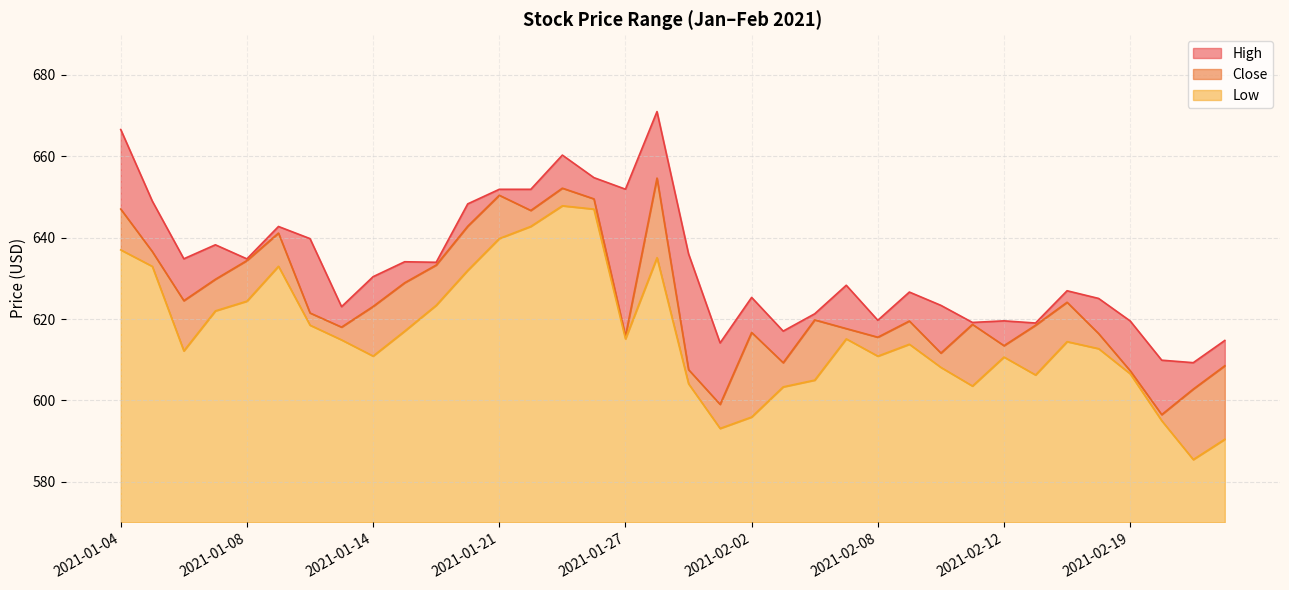

True or false: Low has a value of 1034.8 at 2021-01-29.

False